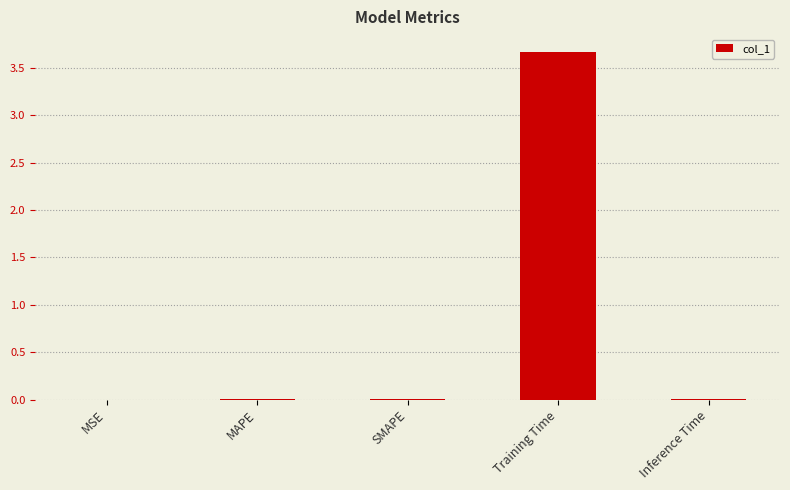

The value at Training Time is 3.7. True or false?

True